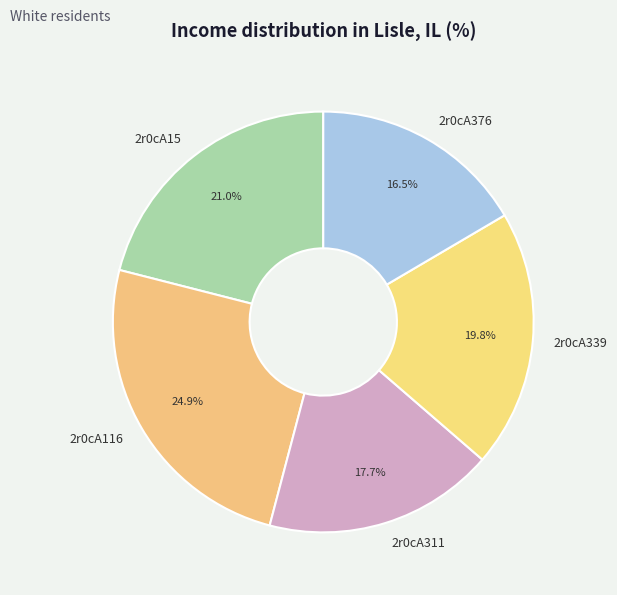

To the nearest percent, what is the combined percentage of 2r0cA376 and 2r0cA339?

36%